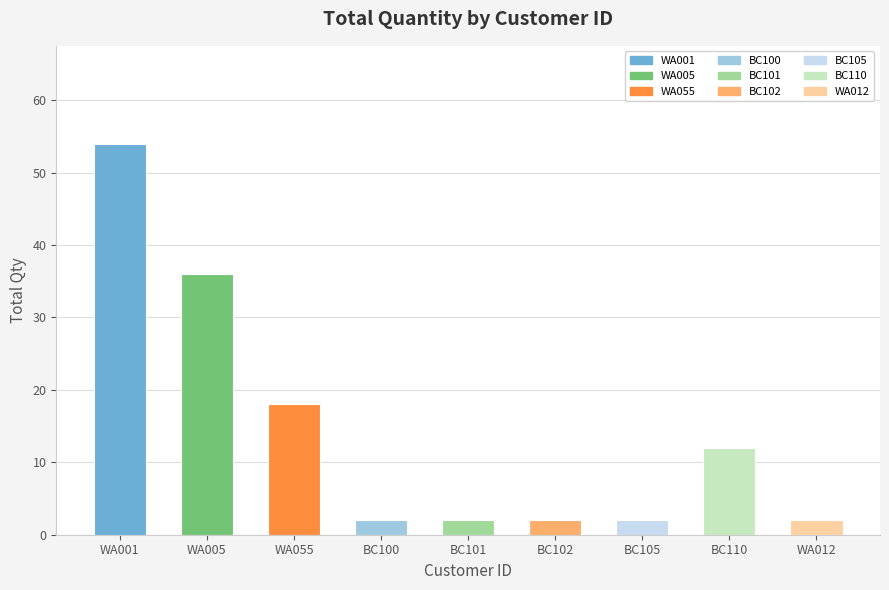

What is the label of the 3rd bar from the right?

BC105